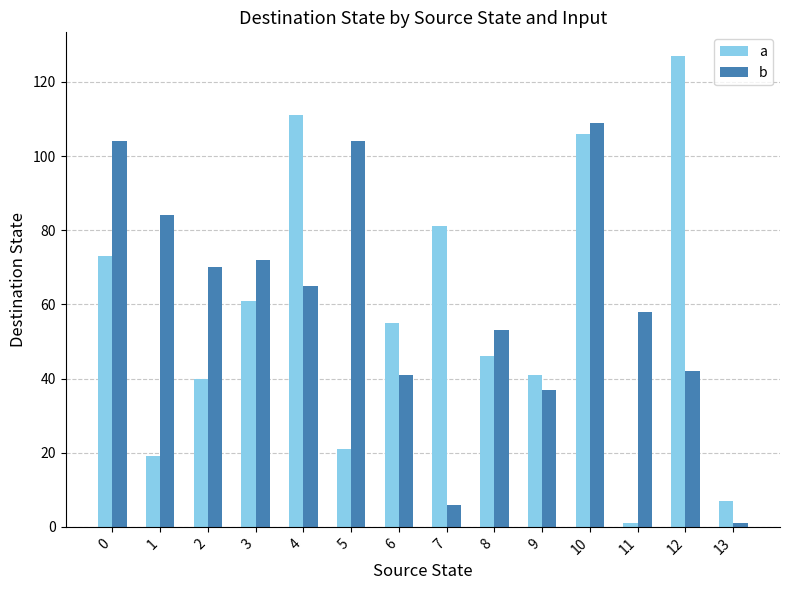

How many data points does each series have?

14